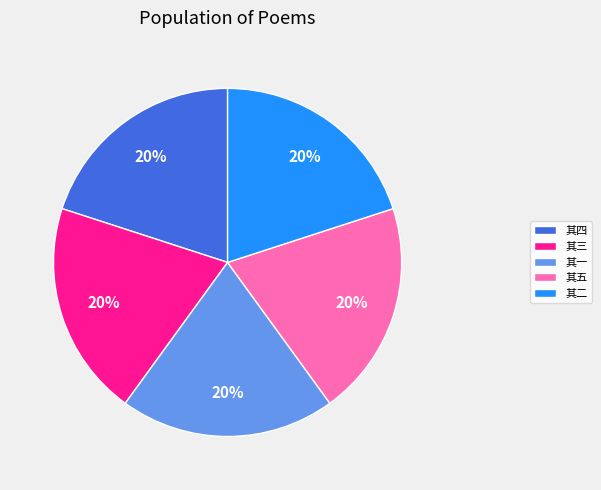

Combined, do 其三 and 其四 account for over 50%?

No